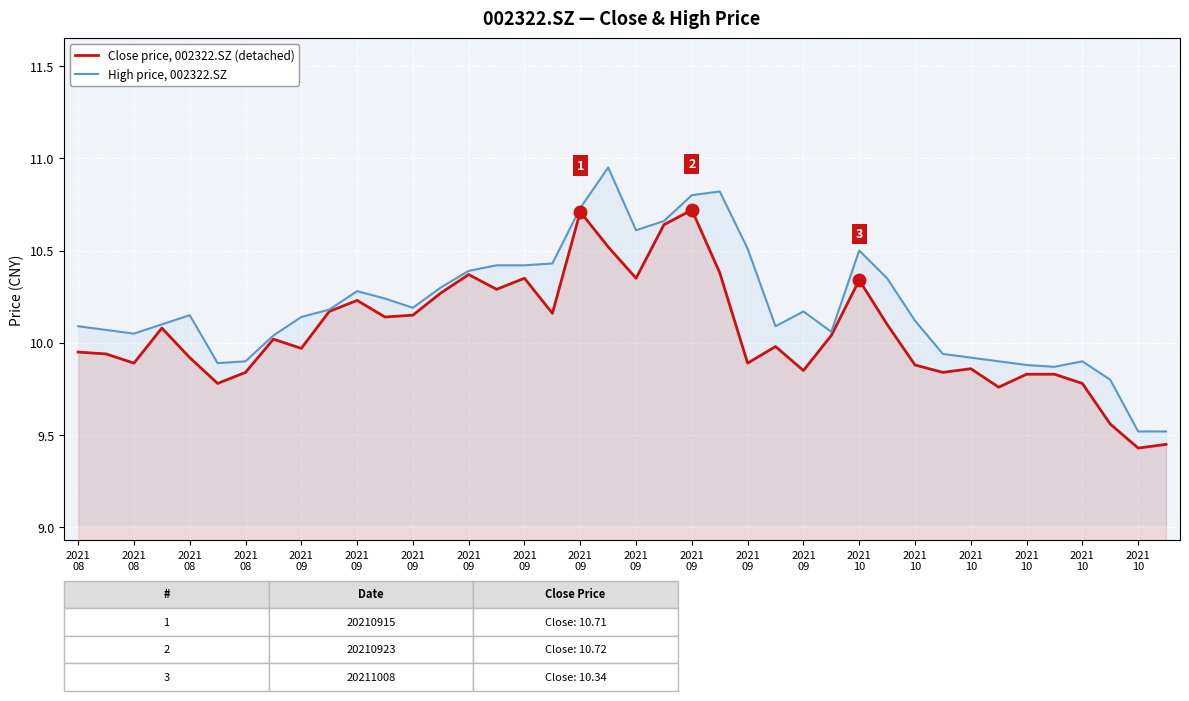

What is the difference between the maximum and minimum values in the Close price, 002322.SZ (detached) series?

1.3